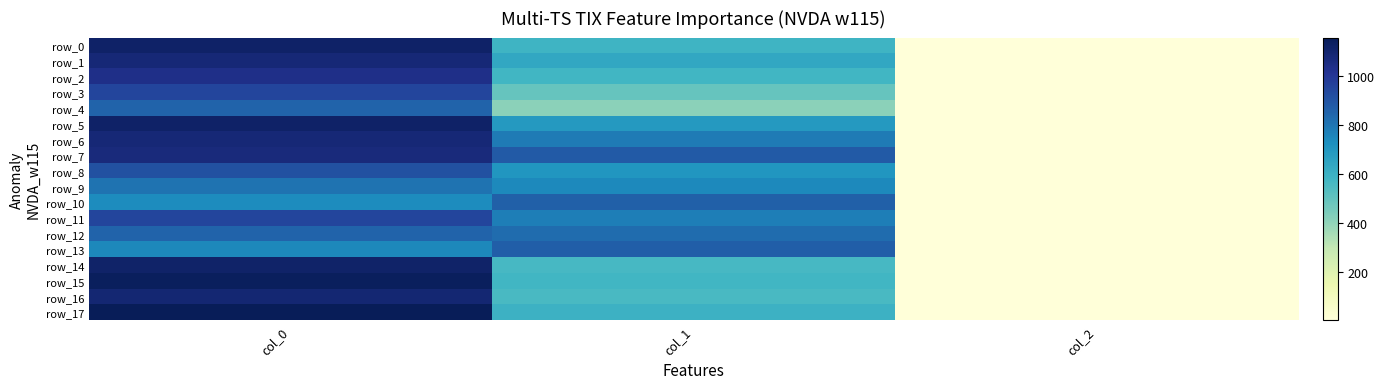

Reading left to right, extract all data points from this chart.

row_0: col_0=1120.0	col_1=583.9	col_2=2.0
row_1: col_0=1080.0	col_1=634.5	col_2=2.0
row_2: col_0=1036.7	col_1=577.1	col_2=2.0
row_3: col_0=950.0	col_1=489.4	col_2=2.0
row_4: col_0=853.3	col_1=408.4	col_2=2.0
row_5: col_0=1120.0	col_1=691.9	col_2=2.0
row_6: col_0=1083.3	col_1=786.4	col_2=2.0
row_7: col_0=1066.7	col_1=880.9	col_2=2.0
row_8: col_0=910.0	col_1=705.4	col_2=2.0
row_9: col_0=806.7	col_1=742.5	col_2=2.0
row_10: col_0=736.7	col_1=860.6	col_2=2.0
row_11: col_0=950.0	col_1=776.2	col_2=2.0
row_12: col_0=850.0	col_1=823.5	col_2=2.0
row_13: col_0=746.7	col_1=867.4	col_2=2.0
row_14: col_0=1113.3	col_1=563.6	col_2=2.0
row_15: col_0=1140.0	col_1=577.1	col_2=2.0
row_16: col_0=1093.3	col_1=556.9	col_2=2.0
row_17: col_0=1156.7	col_1=594.0	col_2=2.0